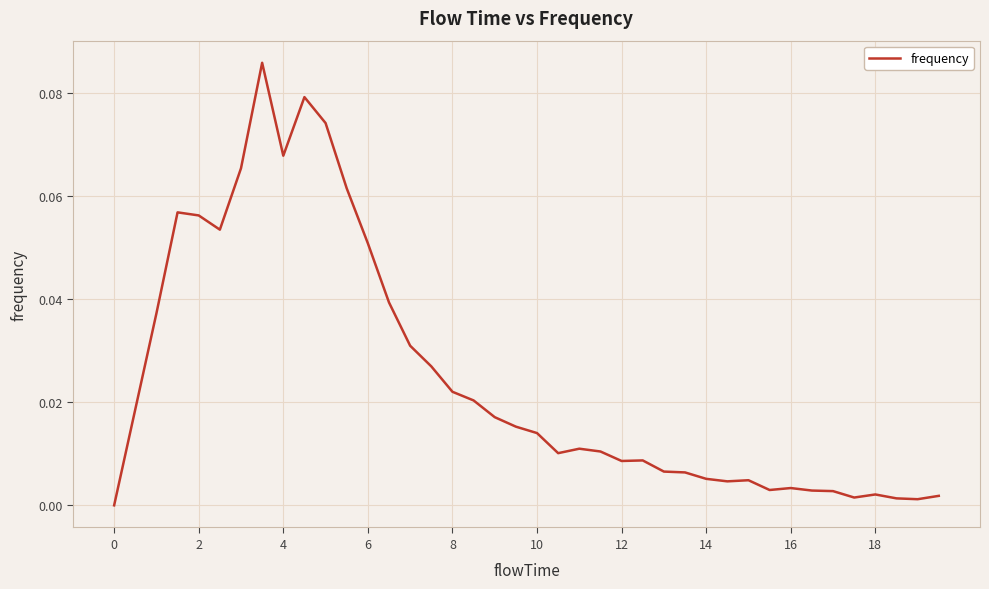

Does the chart display data point markers on the line(s)?

No